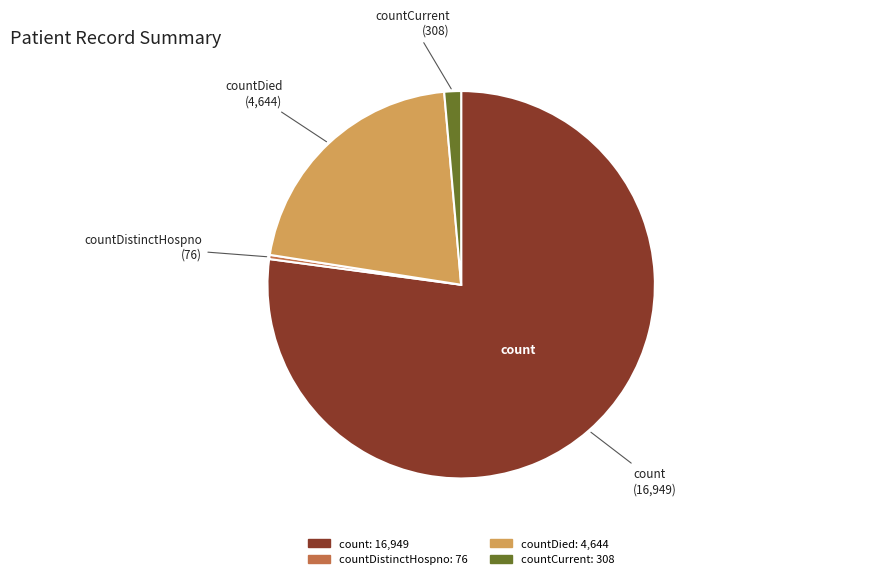

How many segments does this pie chart have?

4